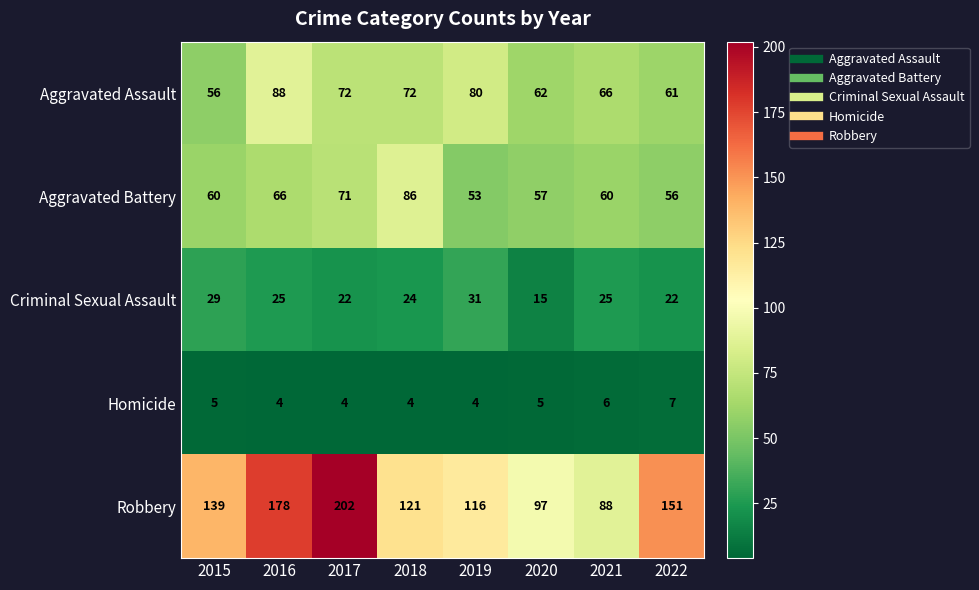

Where does the Aggravated Assault series first go above 72?

2016